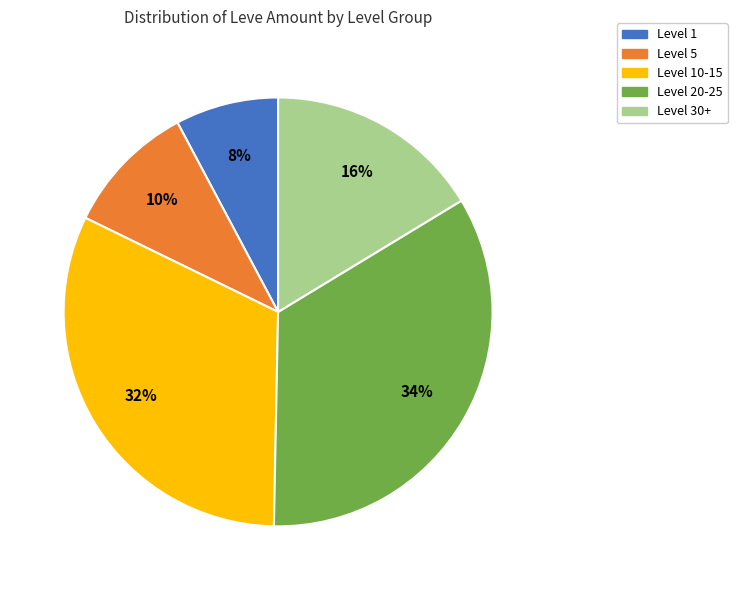

Does any single category account for the majority?

No